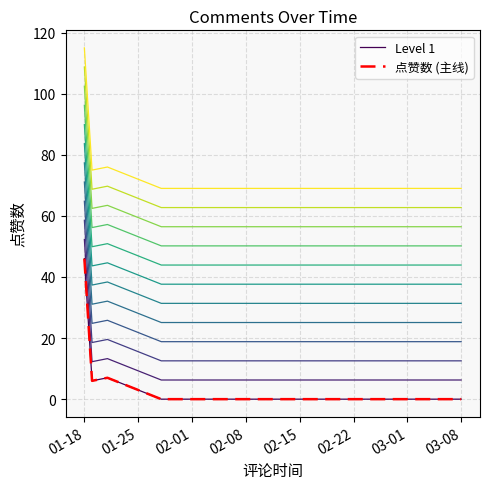

What is the label of the 9th point from the right?

01-18